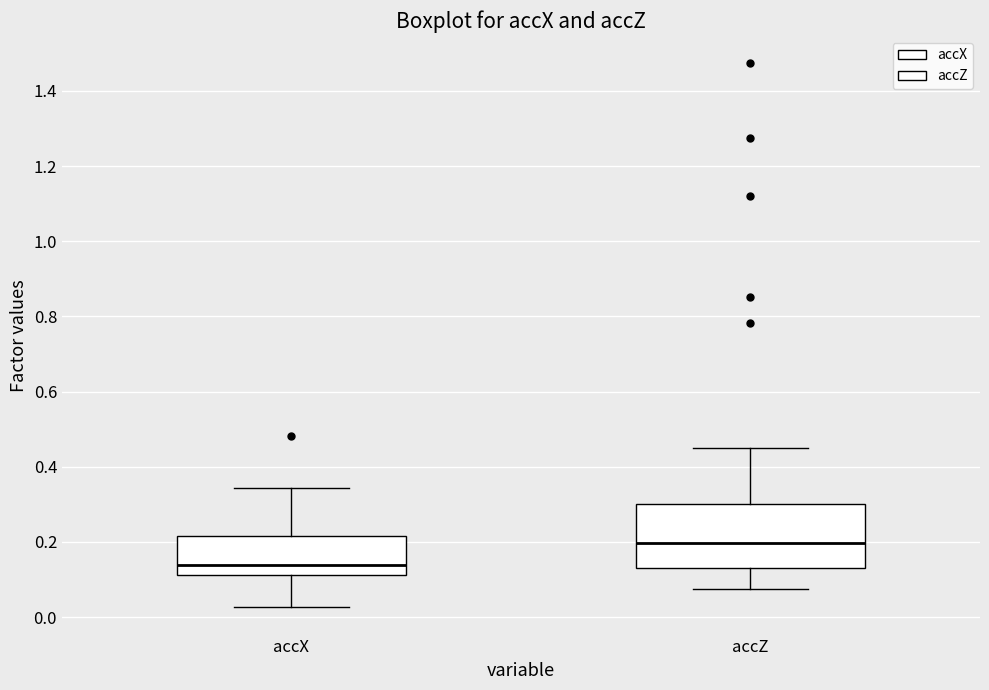

Which box's median line is the highest?

accZ